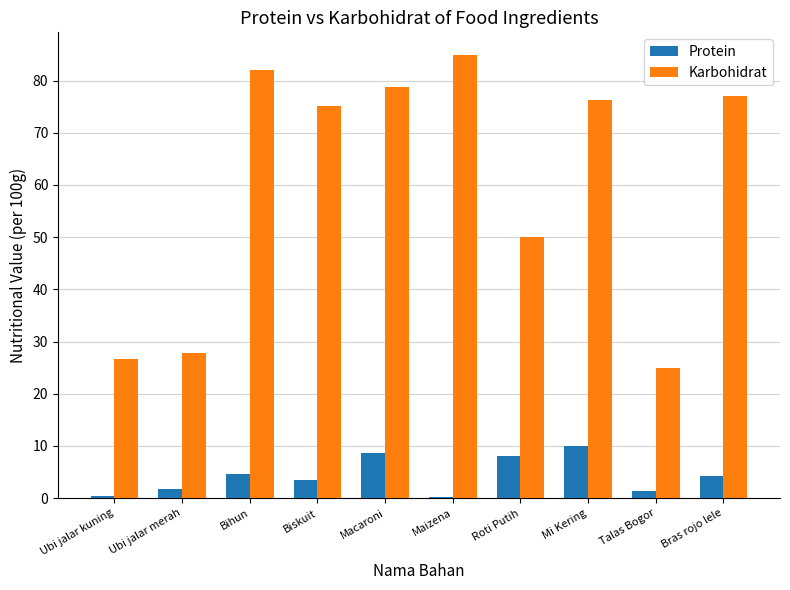

At Bras rojo lele, list the series in order from largest to smallest.

Karbohidrat, Protein